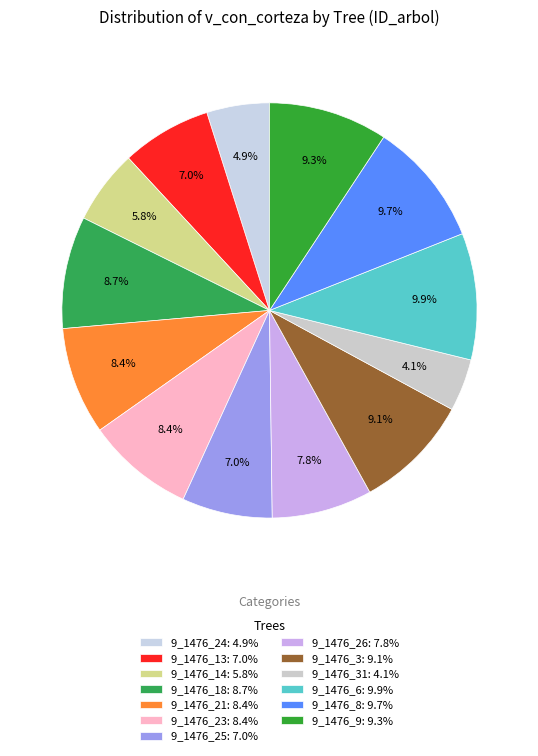

How many segments does this pie chart have?

13